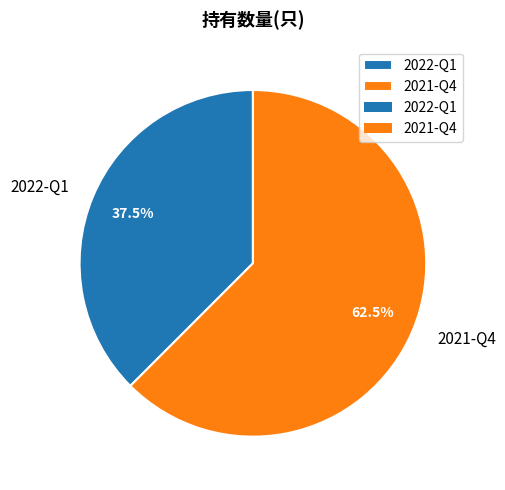

Rank the categories by value from highest to lowest.

2021-Q4, 2022-Q1